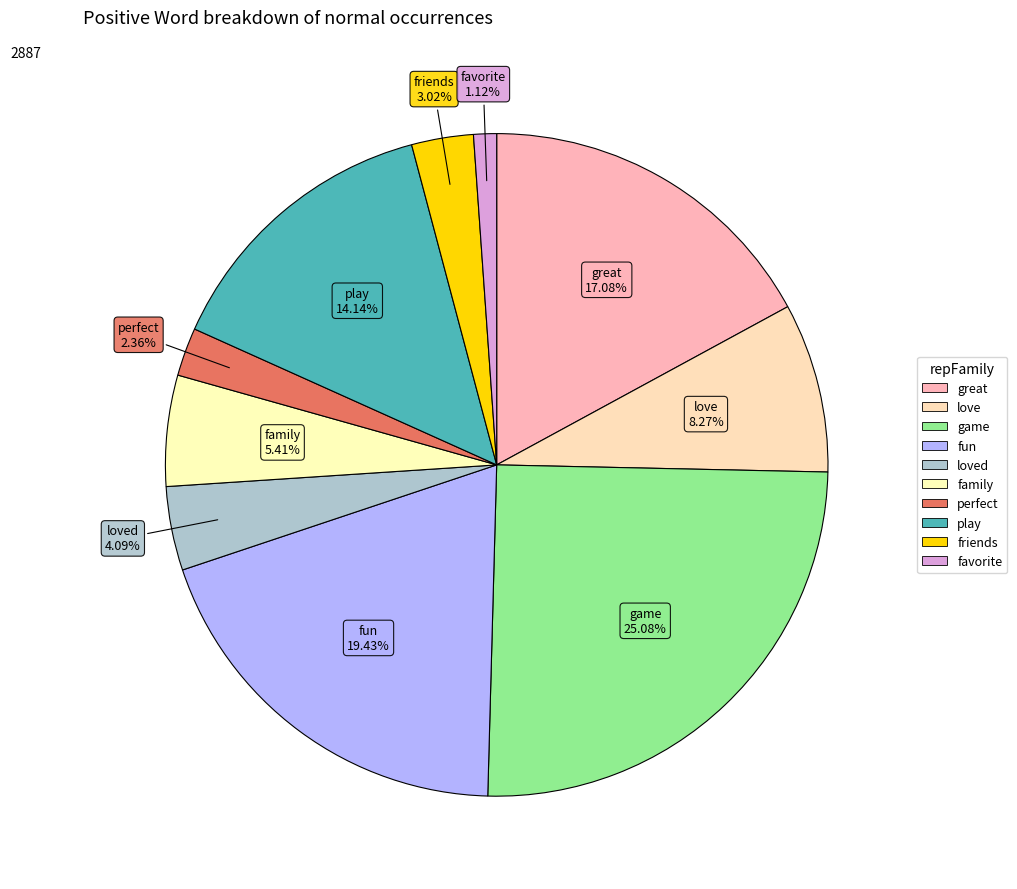

How many slices are in this pie chart?

10